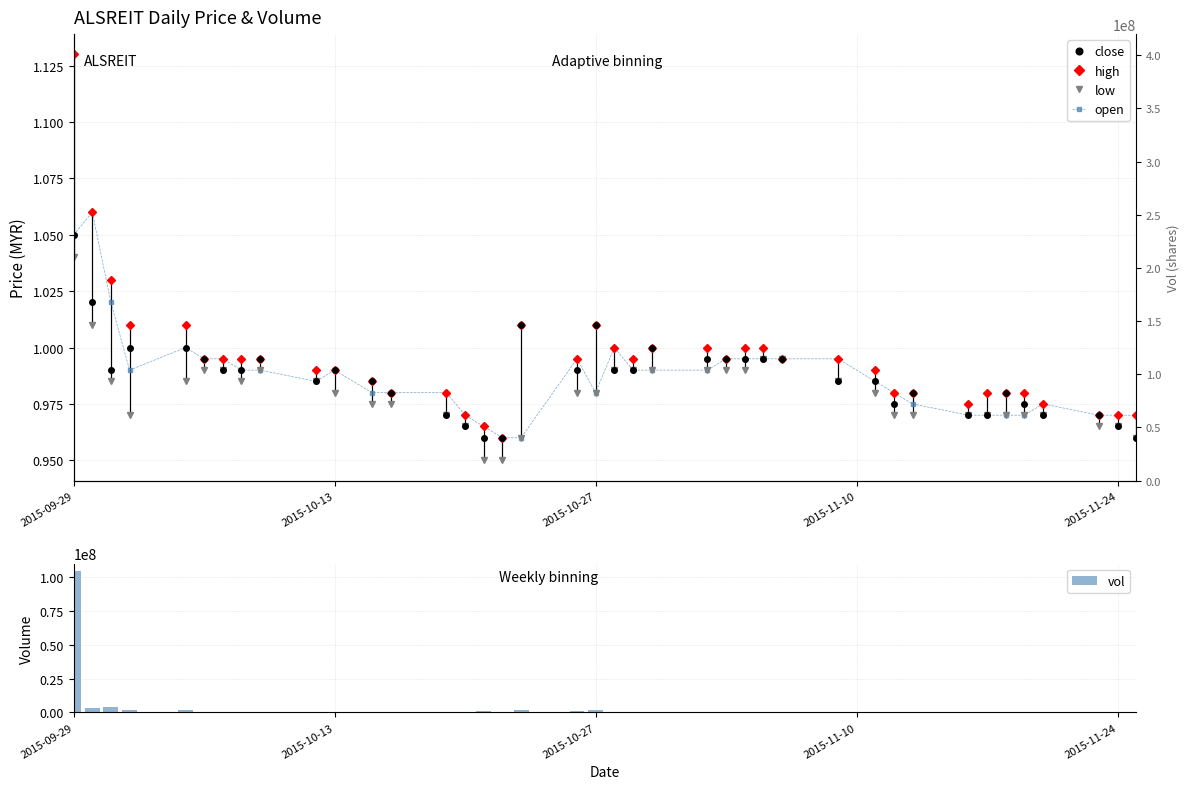

At which category is the sum across all series the highest?

2015-09-29